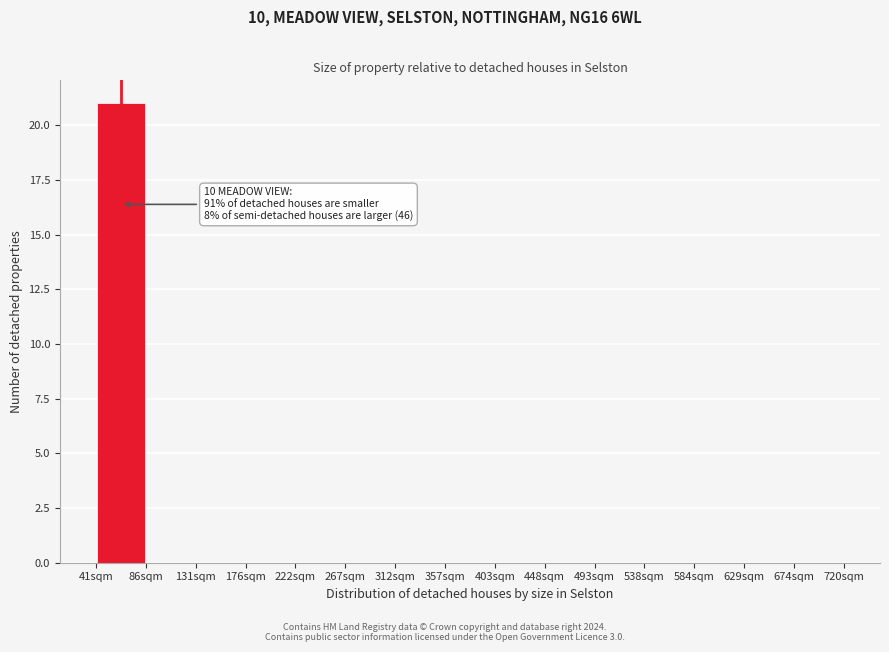

Which range on the x-axis has the tallest bar?

40 to 85